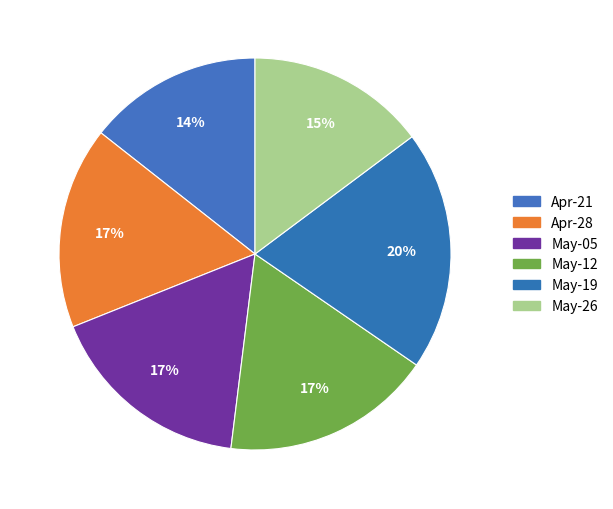

How many segments does this pie chart have?

6